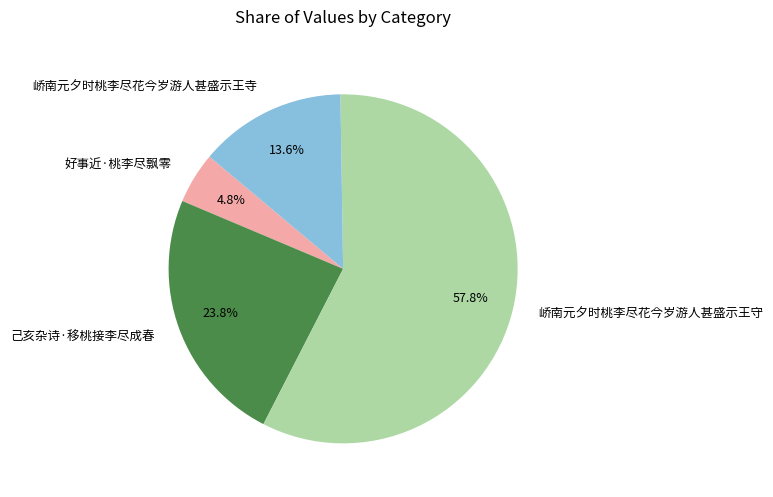

How much of the chart is everything except 己亥杂诗·移桃接李尽成春?

76.2%